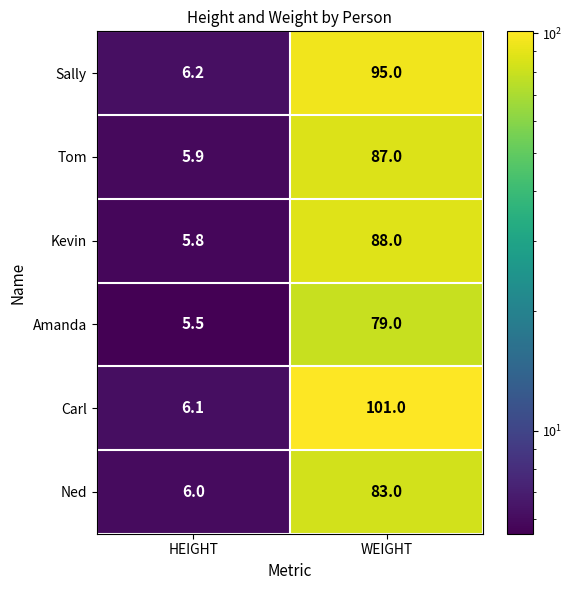

At which category is the sum across all series the highest?

WEIGHT